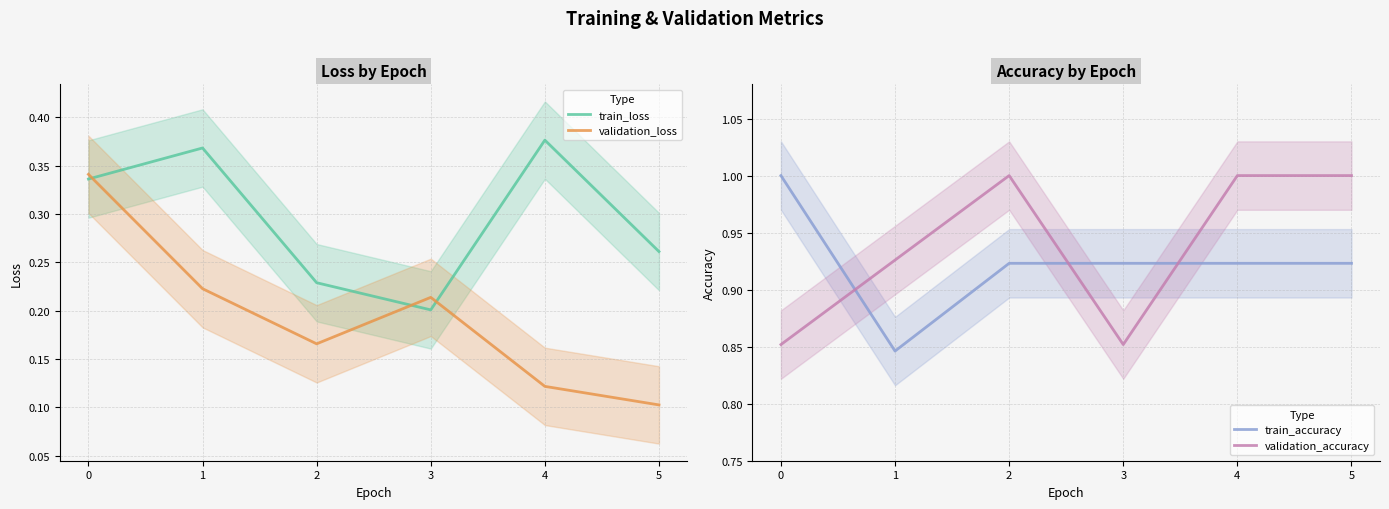

Reading right to left, what are all the values shown in this chart?

train_loss: 0.3	0.4	0.2	0.2	0.4	0.3
validation_loss: 0.1	0.1	0.2	0.2	0.2	0.3
train_accuracy: 0.9	0.9	0.9	0.9	0.8	1.0
validation_accuracy: 1.0	1.0	0.9	1.0	0.9	0.9